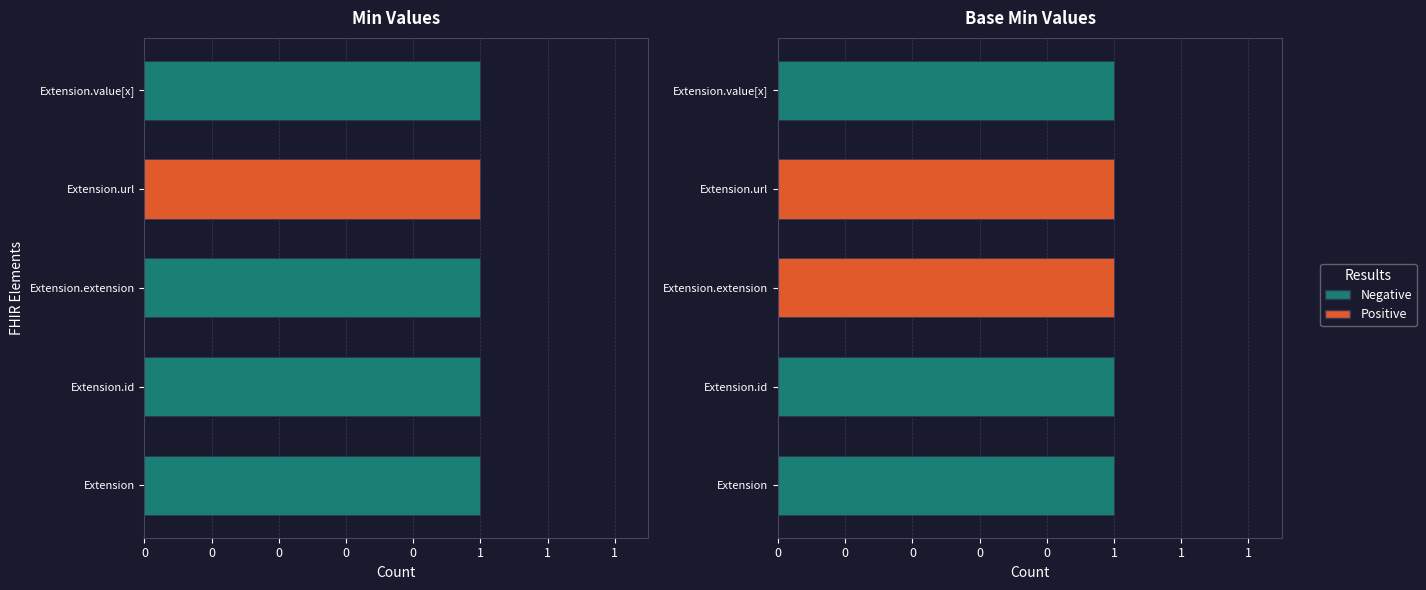

True or false: Base Min has a value of -0.5 at Extension.value[x].

False